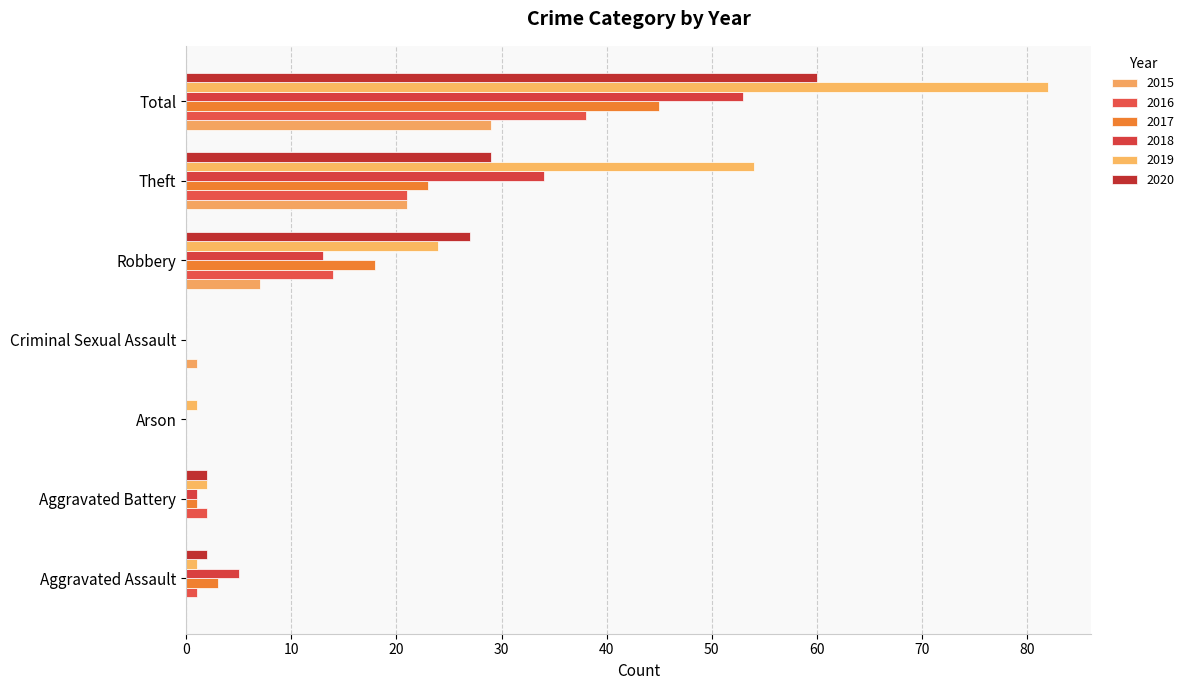

Count the number of categories in the chart.

7